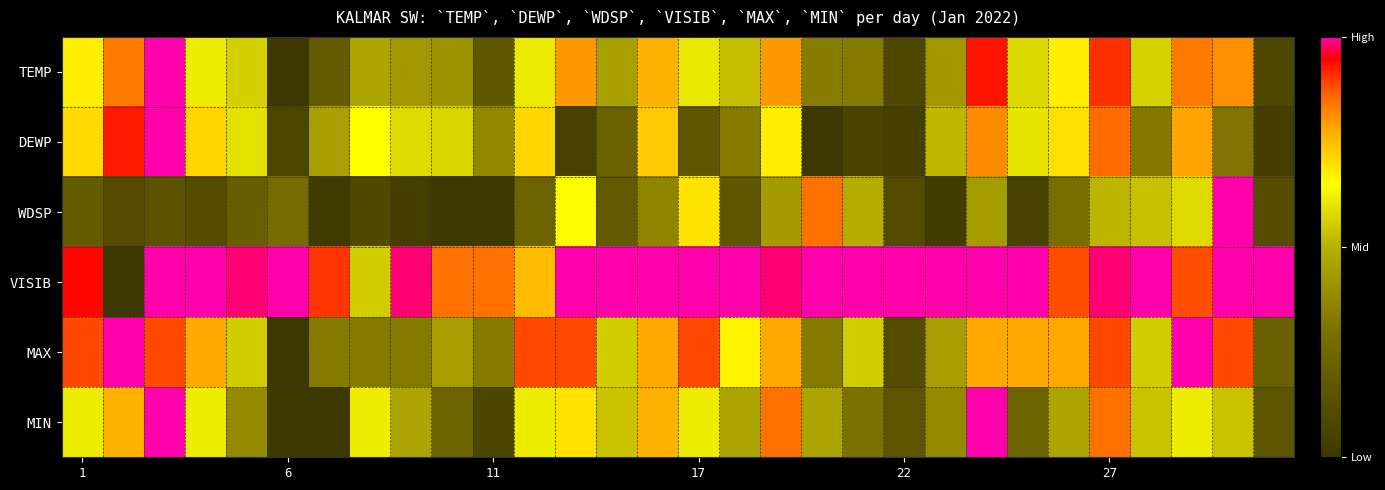

At how many categories does at least one series exceed 0?

30